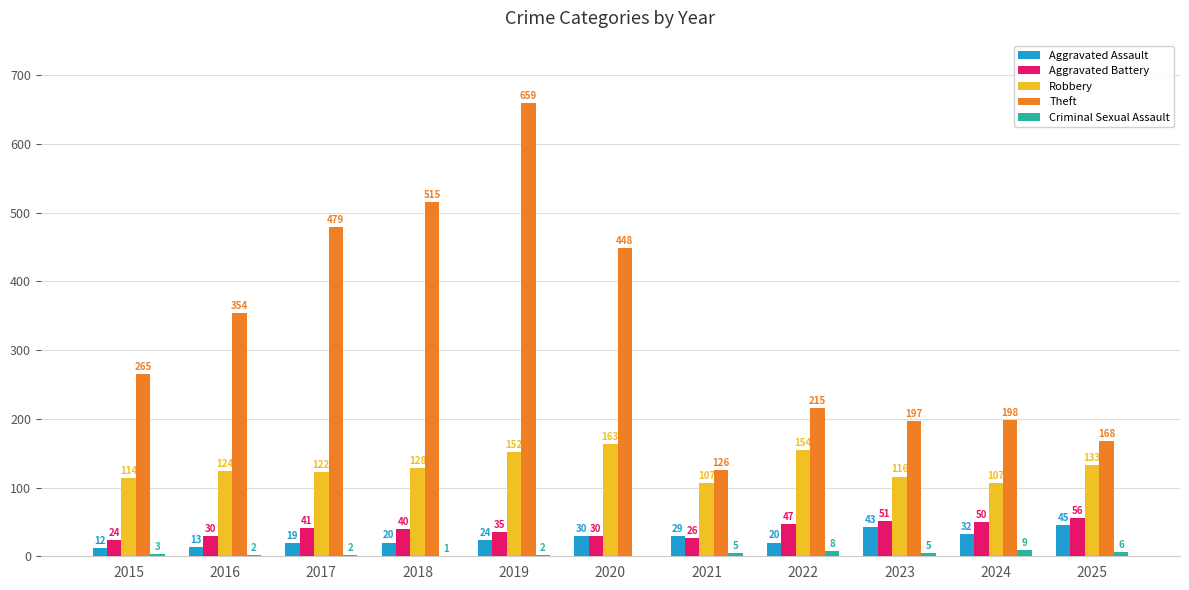

Which series changed the most between 2020 and 2025?

Theft